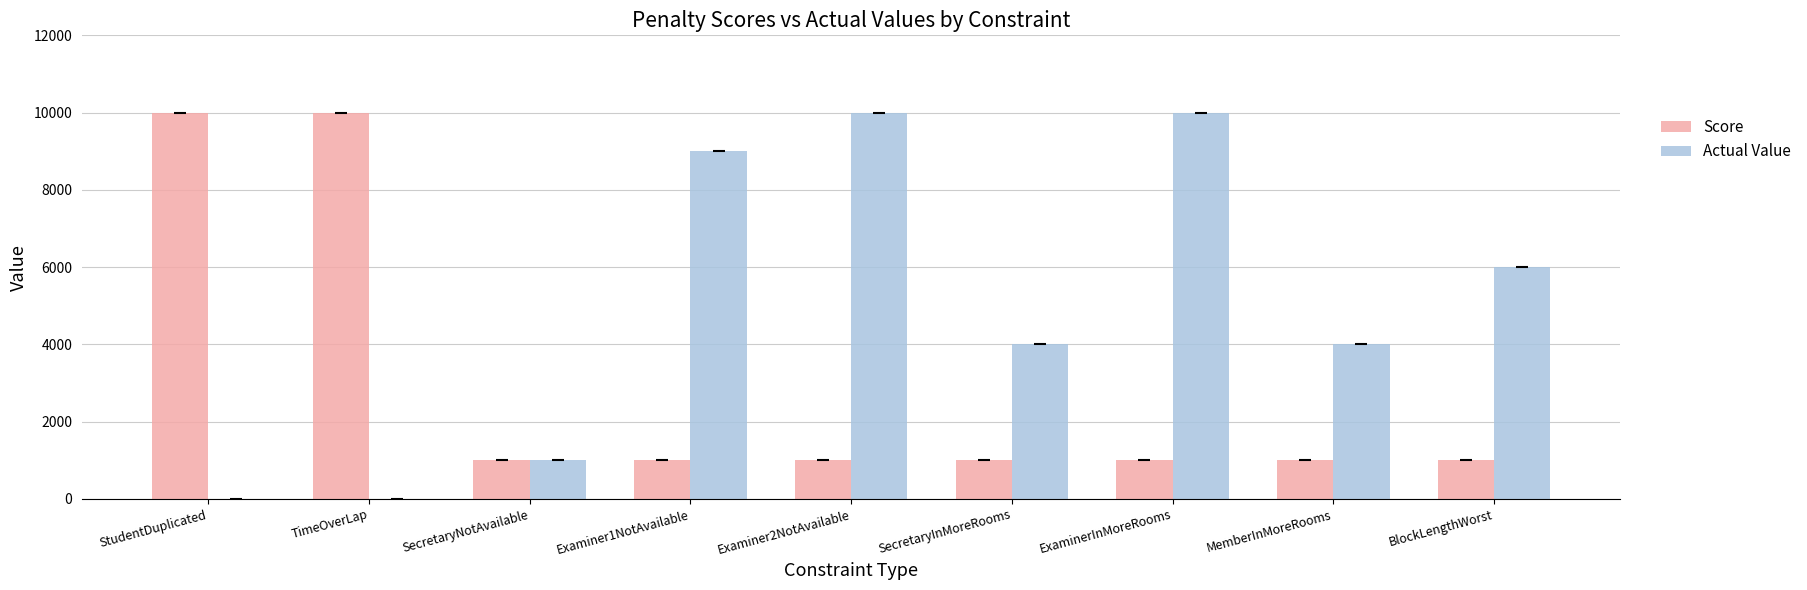

What is the greatest value displayed?

10000